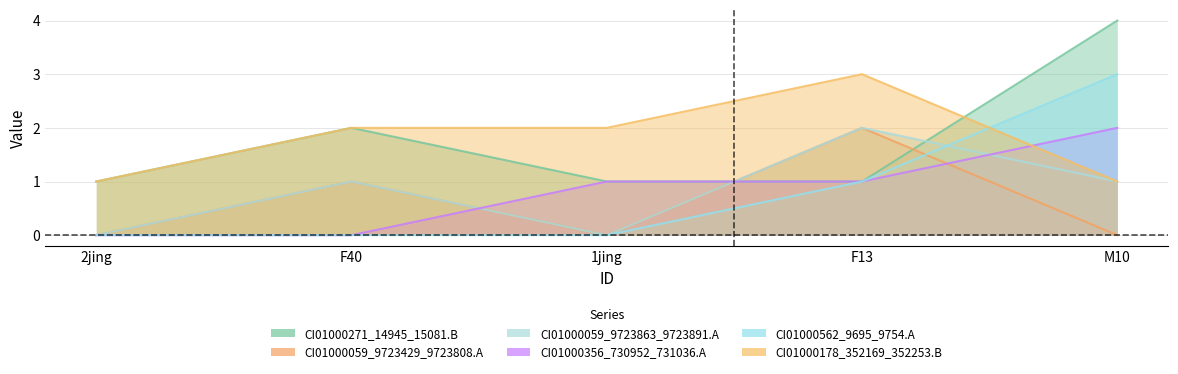

The CI01000356_730952_731036.A series shows -1 at 2jing. True or false?

False